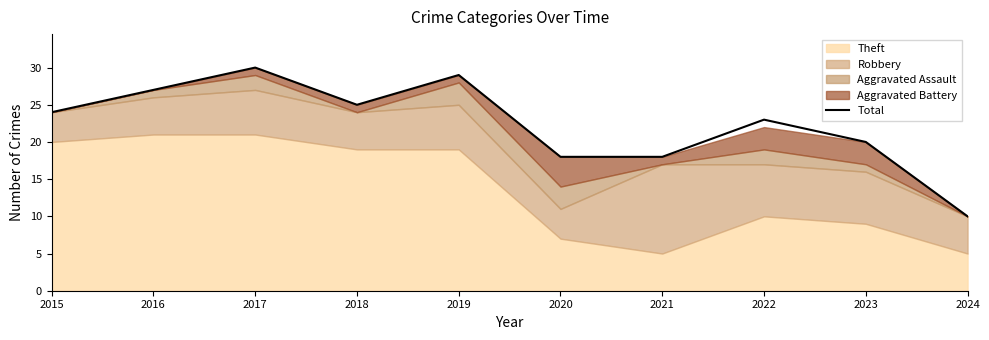

Which category has the highest value across all series?

2017